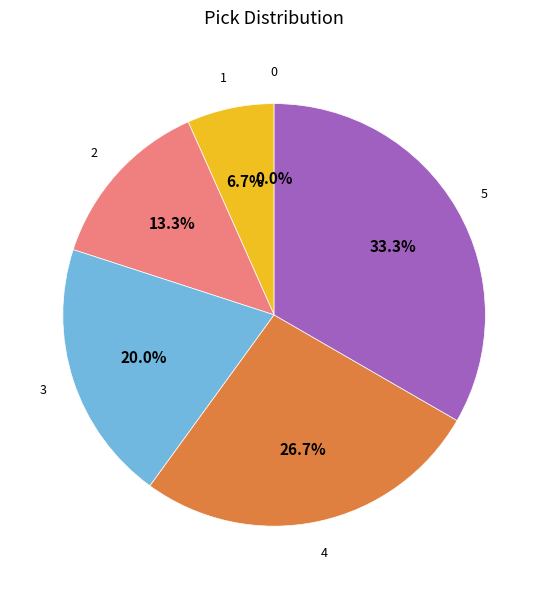

How many slices are in this pie chart?

6